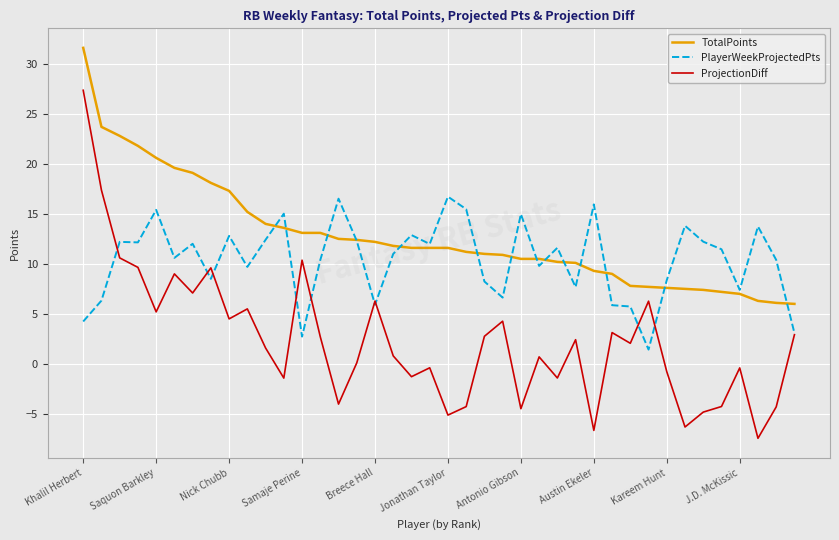

Which series has the largest total across all categories?

TotalPoints